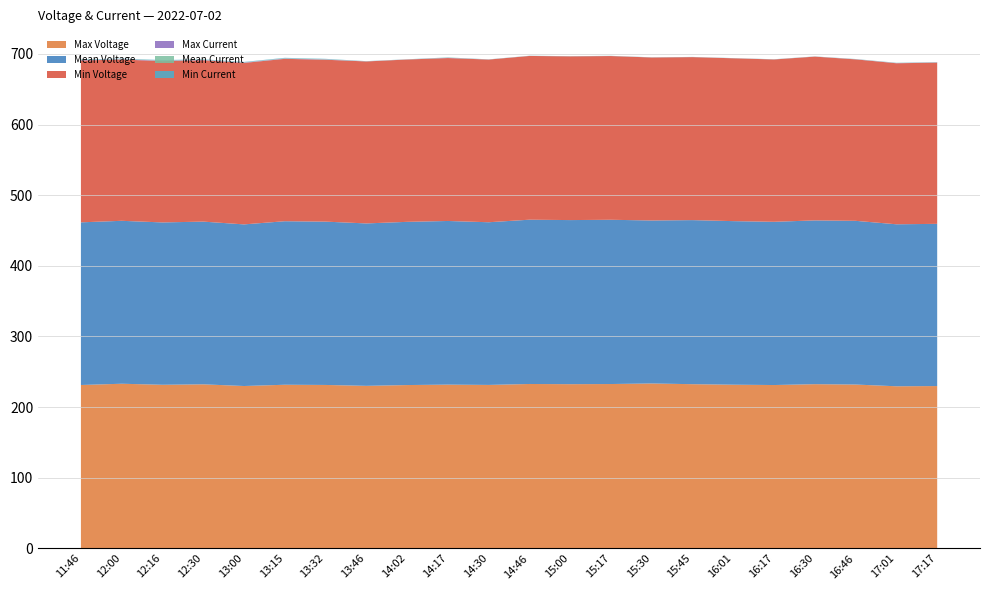

Reading left to right, extract all data points from this chart.

Max Voltage: 11:46=231.2	12:00=233.0	12:16=231.5	12:30=232.1	13:00=229.8	13:15=231.6	13:32=231.3	13:46=230.0	14:02=231.1	14:17=231.7	14:30=231.3	14:46=232.6	15:00=232.4	15:17=232.6	15:30=233.4	15:45=232.3	16:01=231.6	16:17=231.1	16:30=232.3	16:46=231.8	17:01=229.4	17:17=229.7
Mean Voltage: 11:46=230.3	12:00=230.7	12:16=229.9	12:30=230.4	13:00=228.9	13:15=231.6	13:32=231.3	13:46=230.0	14:02=231.1	14:17=231.7	14:30=230.4	14:46=232.6	15:00=232.4	15:17=232.6	15:30=230.8	15:45=232.3	16:01=231.6	16:17=231.1	16:30=231.9	16:46=231.8	17:01=229.4	17:17=229.7
Min Voltage: 11:46=229.2	12:00=228.4	12:16=228.4	12:30=228.5	13:00=228.6	13:15=229.9	13:32=229.3	13:46=229.4	14:02=229.9	14:17=230.7	14:30=230.4	14:46=231.9	15:00=231.8	15:17=231.9	15:30=230.8	15:45=230.8	16:01=230.6	16:17=229.9	16:30=231.9	16:46=228.6	17:01=228.0	17:17=228.3
Max Current: 11:46=0.6	12:00=0.5	12:16=0.7	12:30=0.5	13:00=0.5	13:15=0.5	13:32=0.4	13:46=0.2	14:02=0.1	14:17=0.4	14:30=0.1	14:46=0.1	15:00=0.1	15:17=0.1	15:30=0.1	15:45=0.1	16:01=0.1	16:17=0.1	16:30=0.1	16:46=0.2	17:01=0.3	17:17=0.3
Mean Current: 11:46=0.5	12:00=0.4	12:16=0.4	12:30=0.4	13:00=0.4	13:15=0.5	13:32=0.4	13:46=0.2	14:02=0.1	14:17=0.4	14:30=0.1	14:46=0.1	15:00=0.1	15:17=0.1	15:30=0.1	15:45=0.1	16:01=0.1	16:17=0.1	16:30=0.1	16:46=0.2	17:01=0.3	17:17=0.3
Min Current: 11:46=0.5	12:00=0.4	12:16=0.4	12:30=0.4	13:00=0.4	13:15=0.5	13:32=0.4	13:46=0.1	14:02=0.1	14:17=0.1	14:30=0.1	14:46=0.1	15:00=0.1	15:17=0.1	15:30=0.1	15:45=0.1	16:01=0.1	16:17=0.1	16:30=0.1	16:46=0.1	17:01=0.1	17:17=0.1